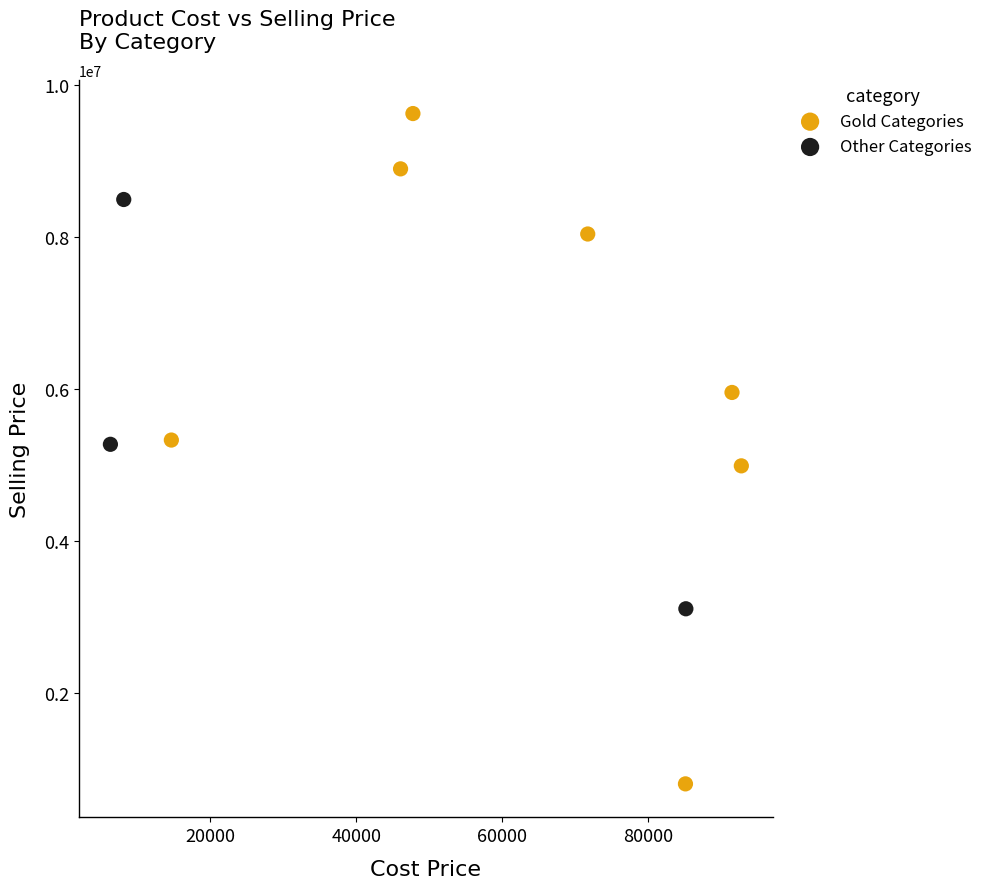

Which series has the widest spread of Y values?

Gold Categories